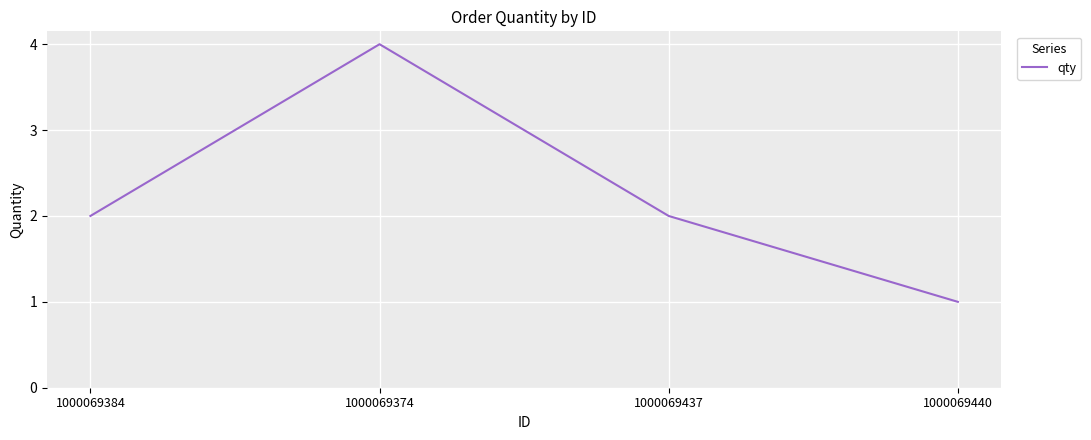

What position from the left is 1000069437?

3